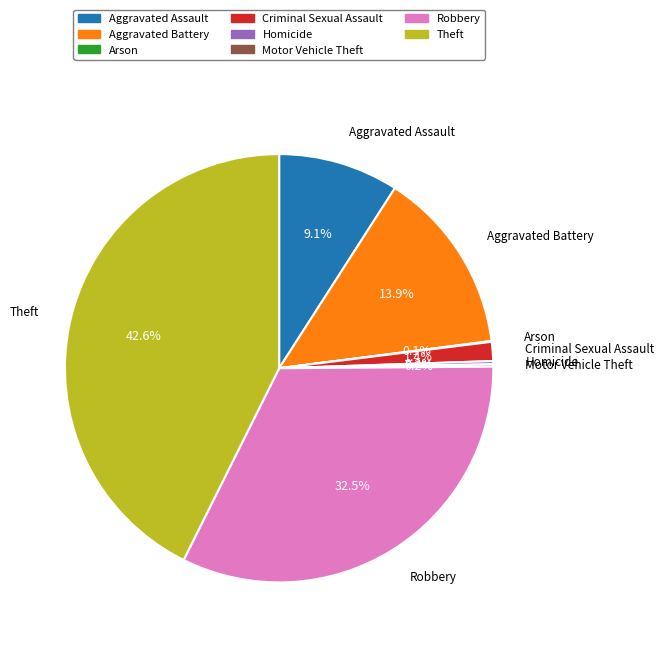

Combined, what portion of the pie is Aggravated Assault and Aggravated Battery?

23.0%